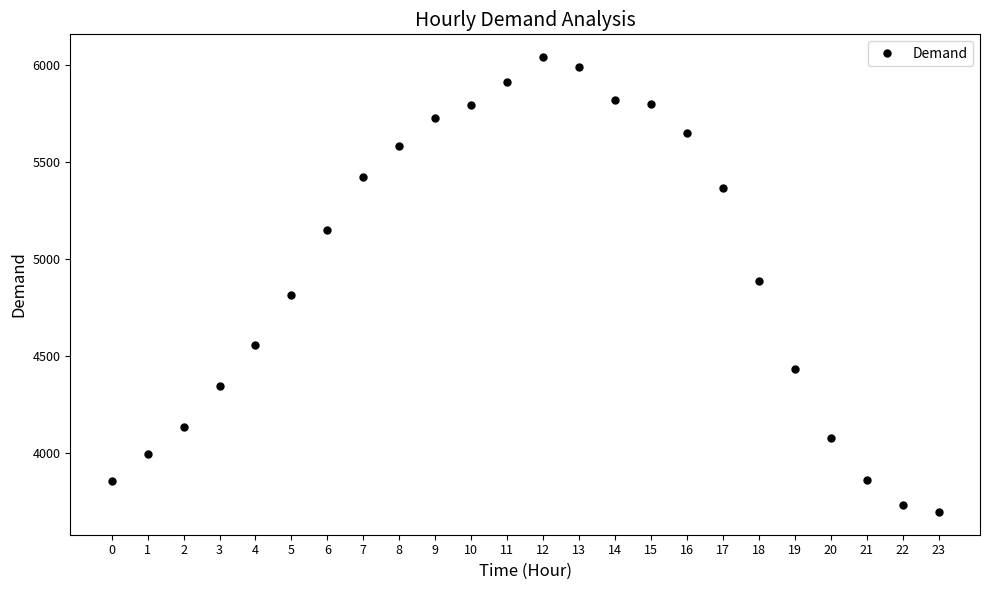

What is the difference between the values at 15 and 22?

2070